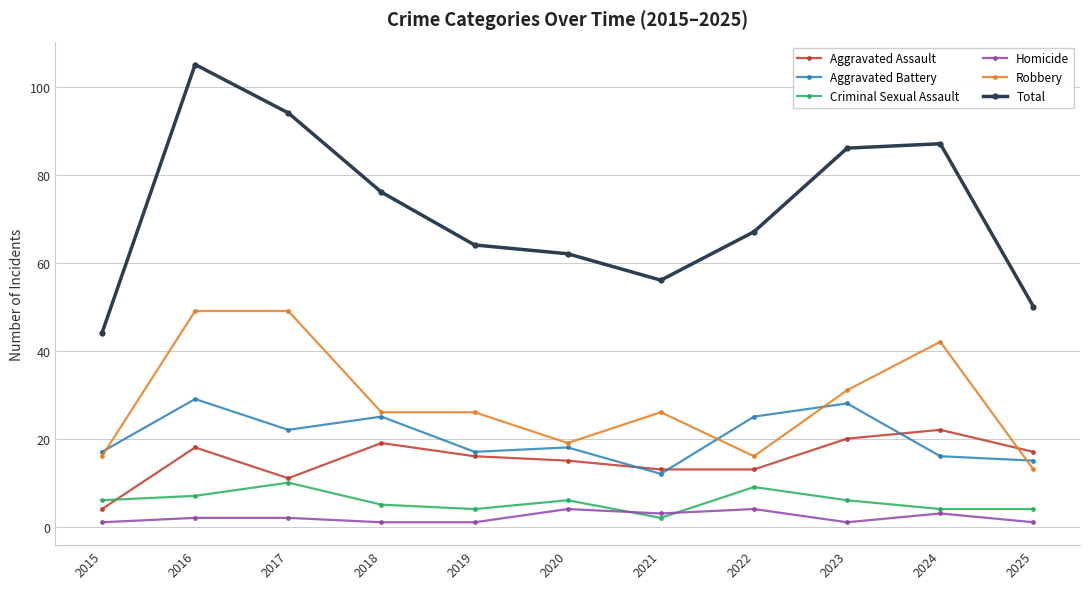

Which series changed the most between 2020 and 2024?

Total